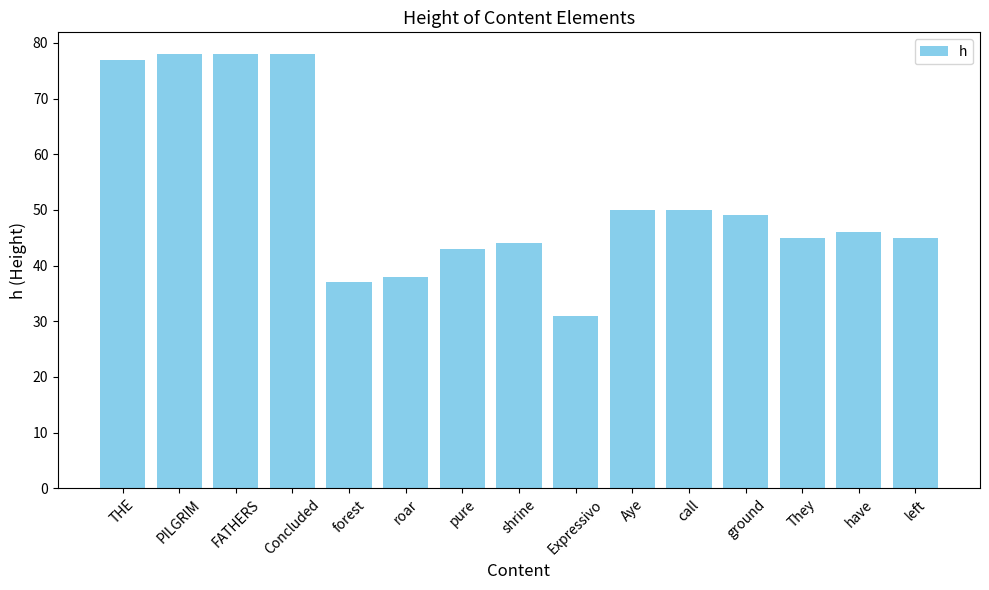

What is the maximum value shown in the chart?

78